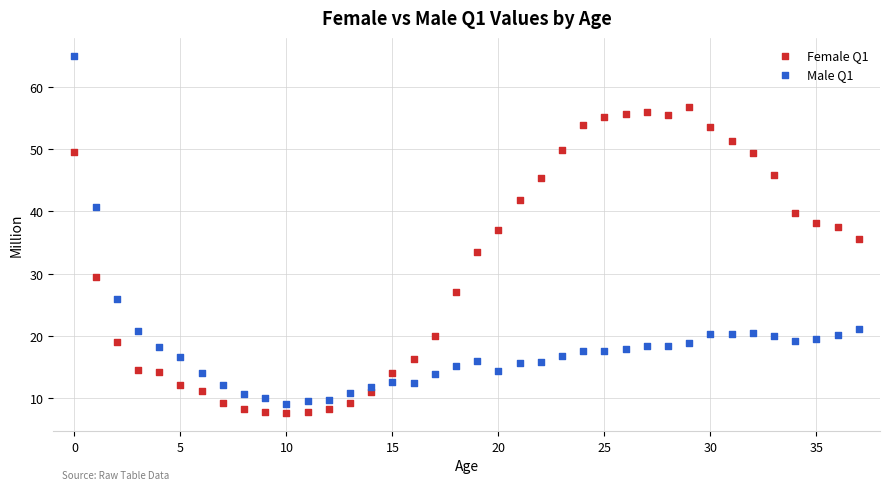

Which series reaches the maximum Y coordinate?

Male Q1